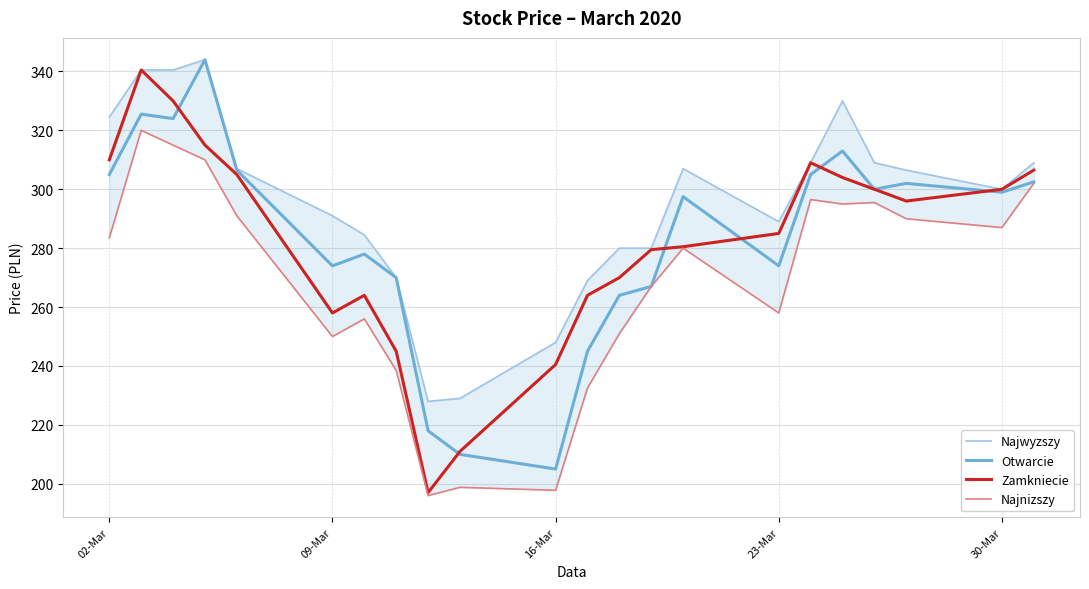

True or false: Najwyzszy and Otwarcie cross at least once.

False